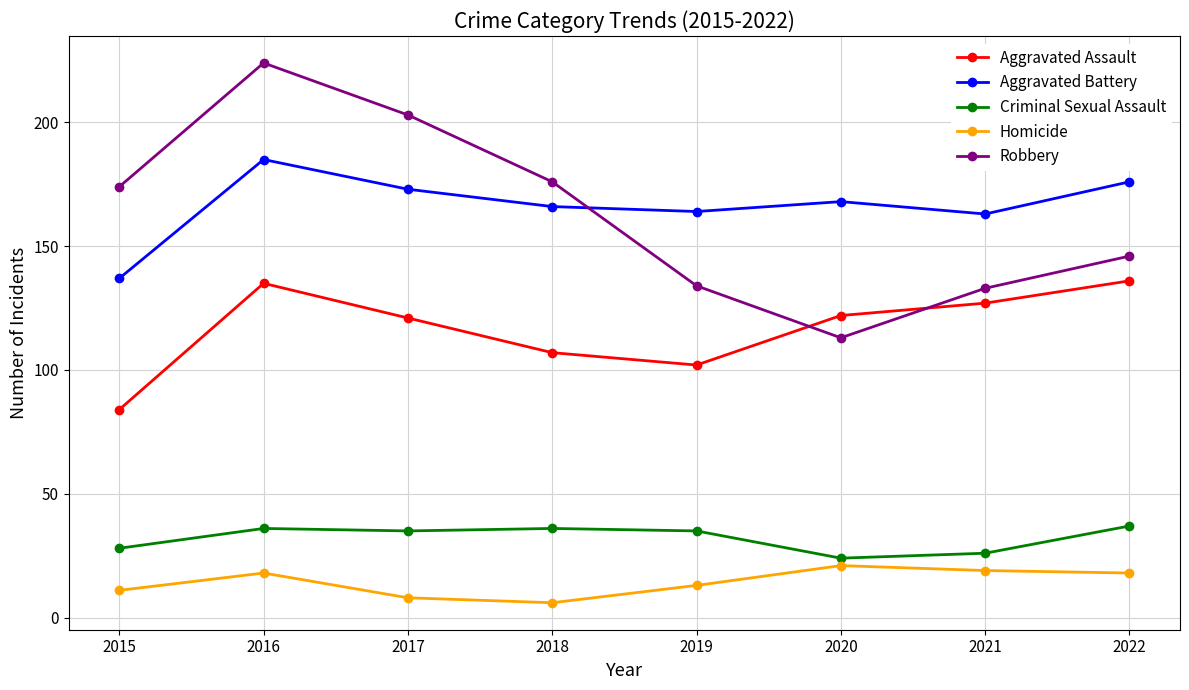

At which category does Aggravated Assault reach its first local peak?

2016